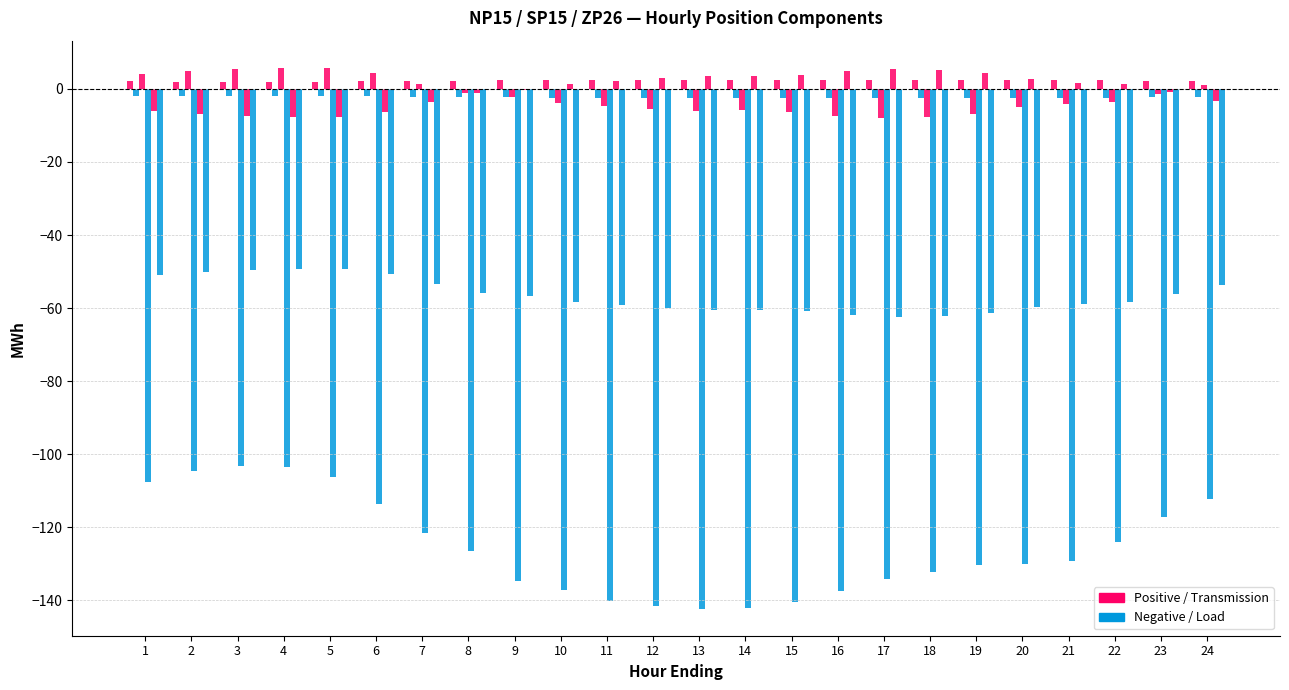

How many categories are shown in the chart?

24